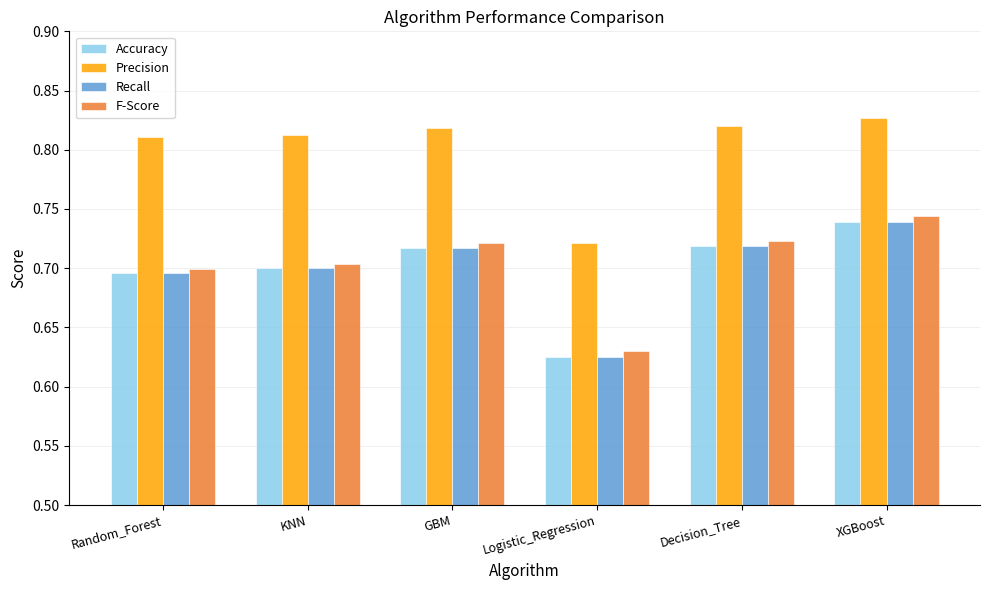

The F-Score series shows 0.7 at XGBoost. True or false?

True